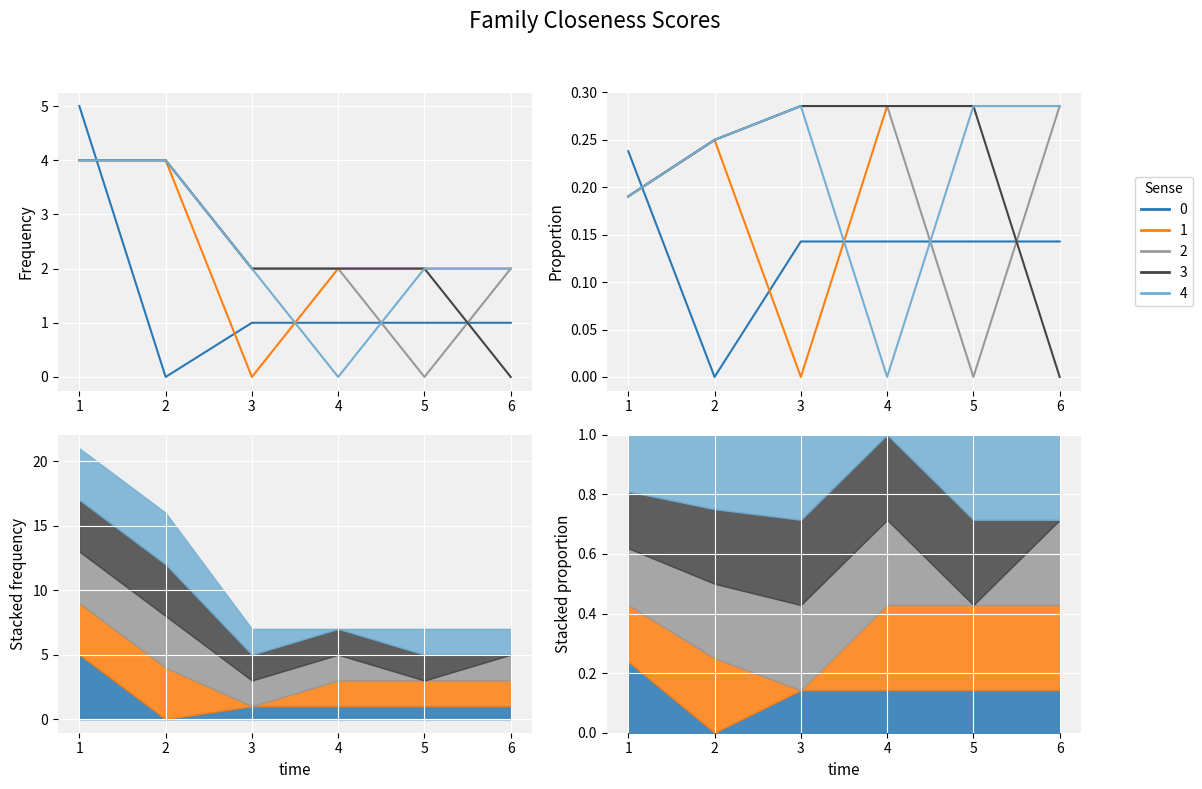

Is the value of col_6 at 2 greater than the value of col_5 at 3?

No